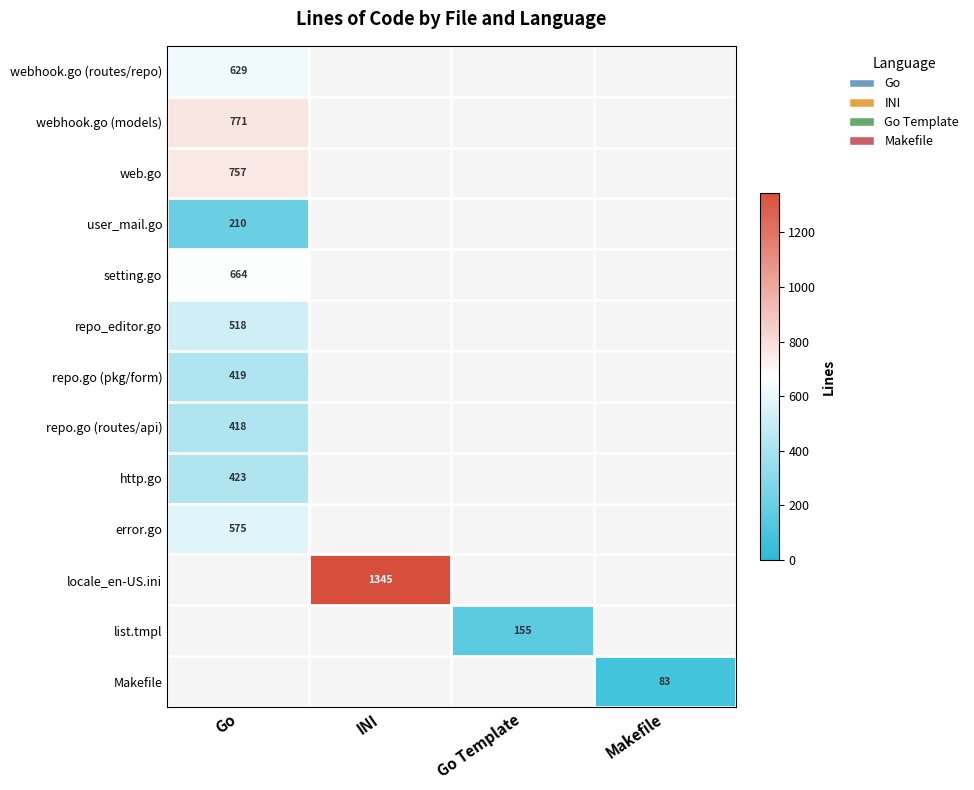

True or false: repo.go (pkg/form) has a value of 588 at Go.

False